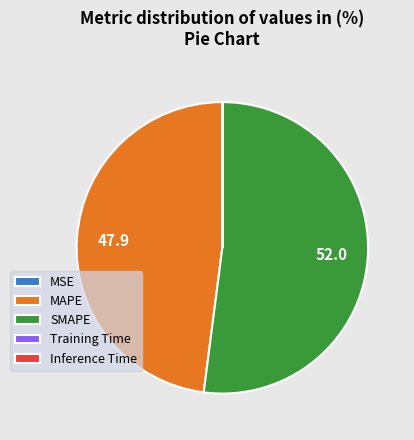

Is it true that SMAPE is 63% of the pie?

False